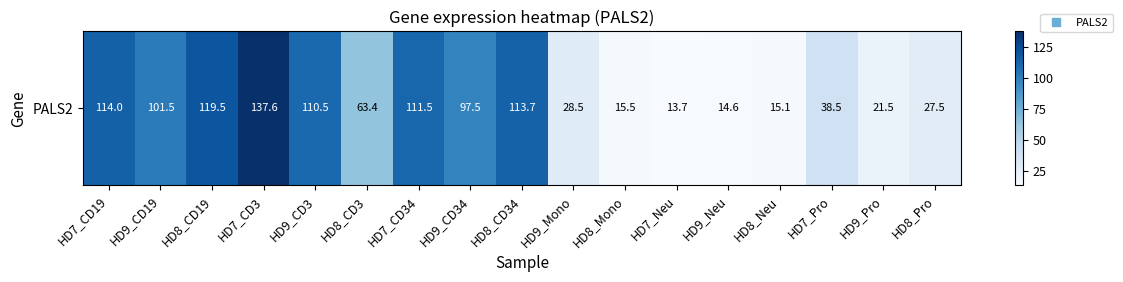

True or false: the data shows 13.4 at HD8_CD3.

False